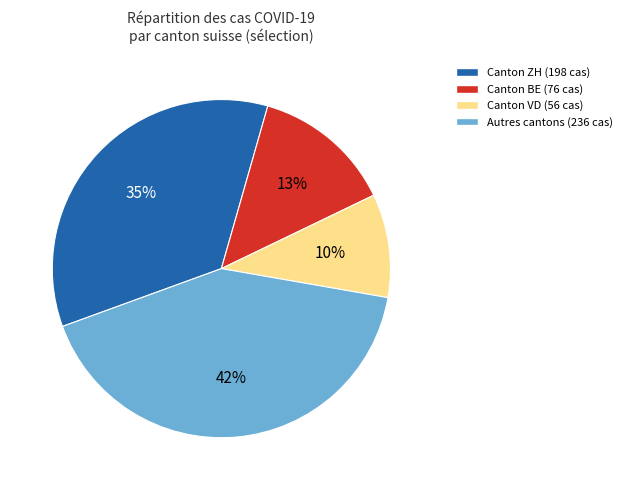

Is it true that Canton BE (76 cas) is 13% of the pie?

True